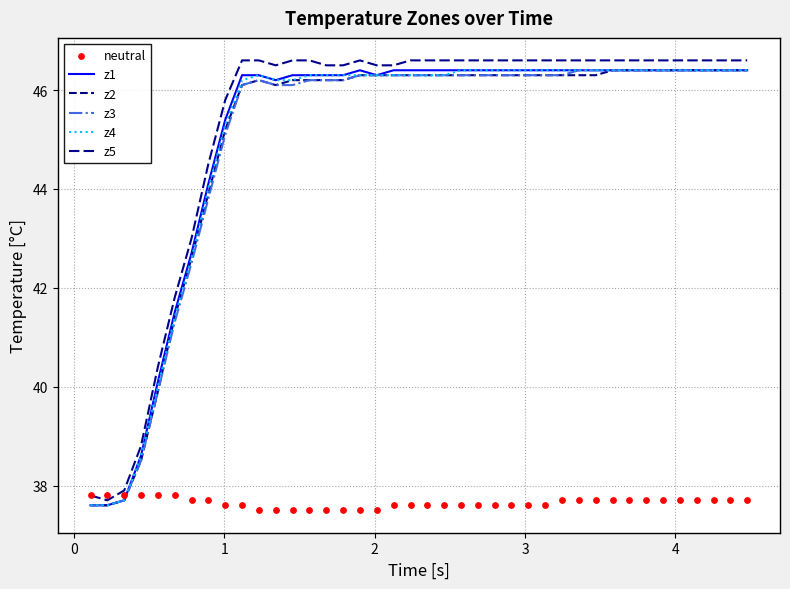

Which series reaches the maximum Y coordinate?

z5